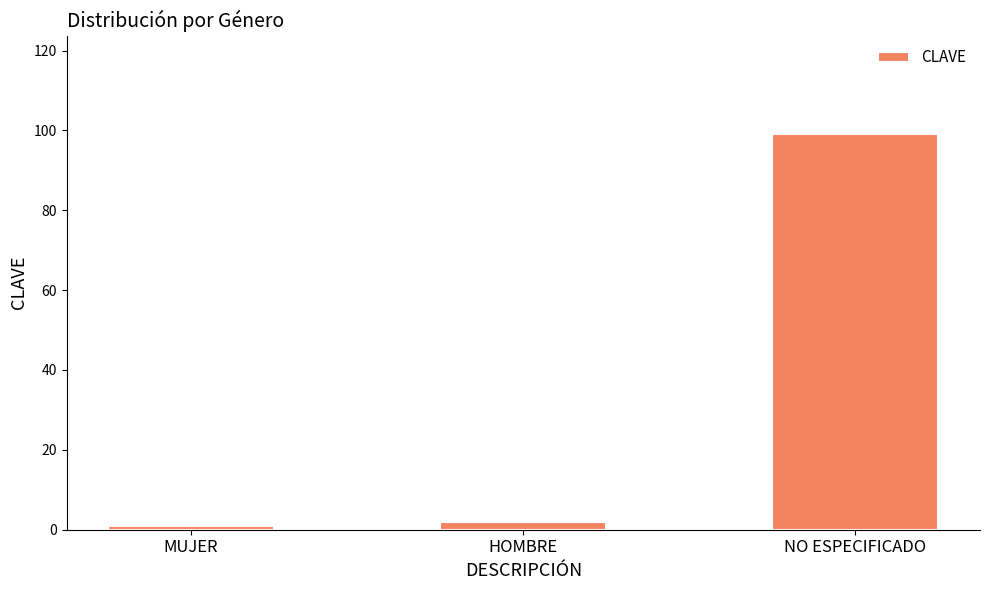

Where is the data nearest to the value 50?

HOMBRE